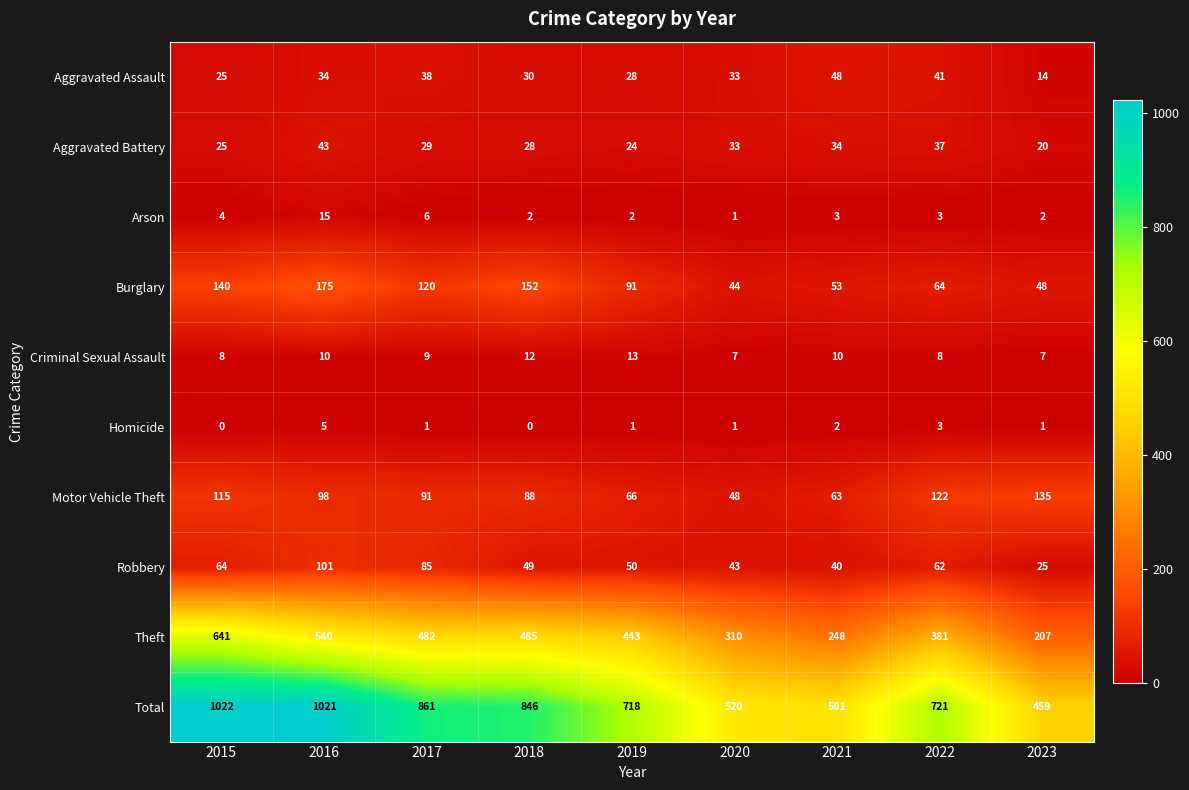

At which category is the sum across all series the highest?

2015